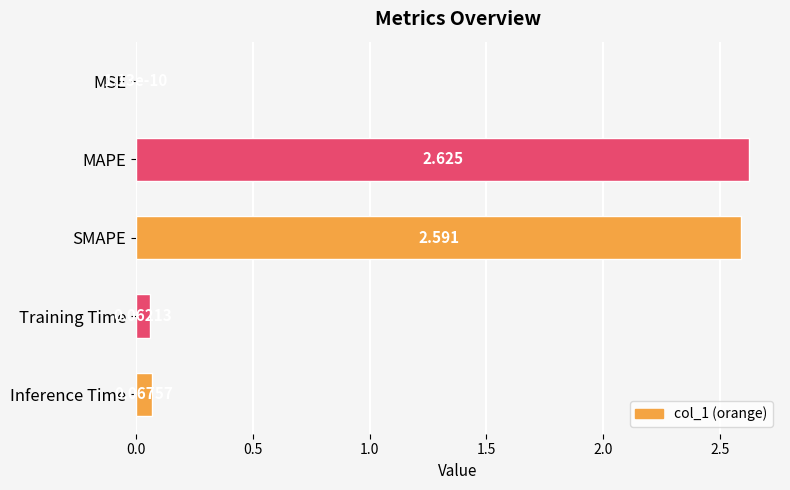

Where is the data nearest to the value 1?

Inference Time